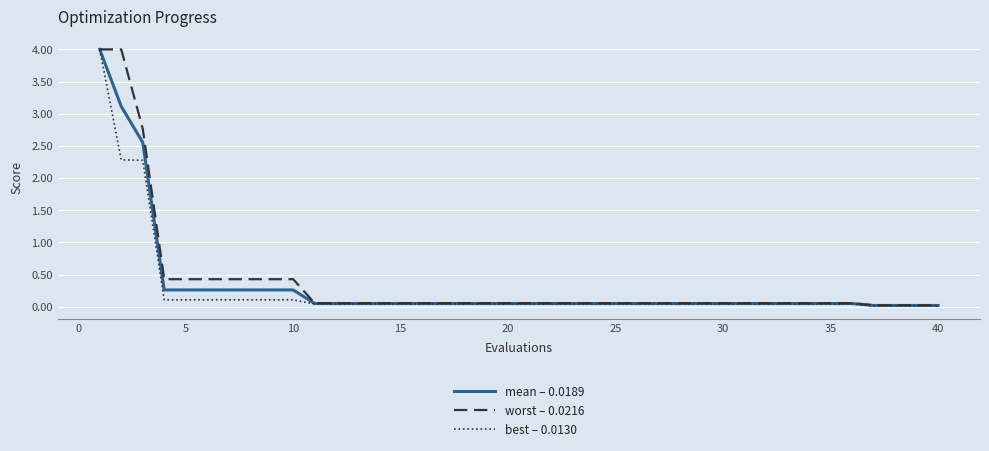

What is the maximum value shown in the chart?

4.0